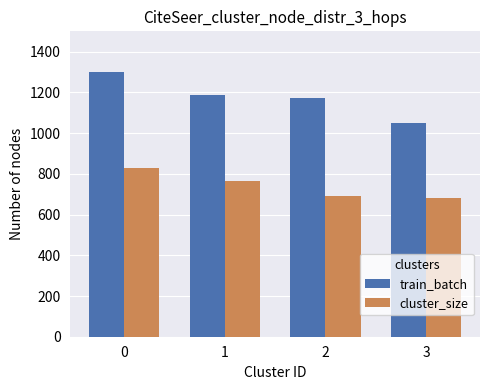

What is the average value of the train_batch series?

1178.3